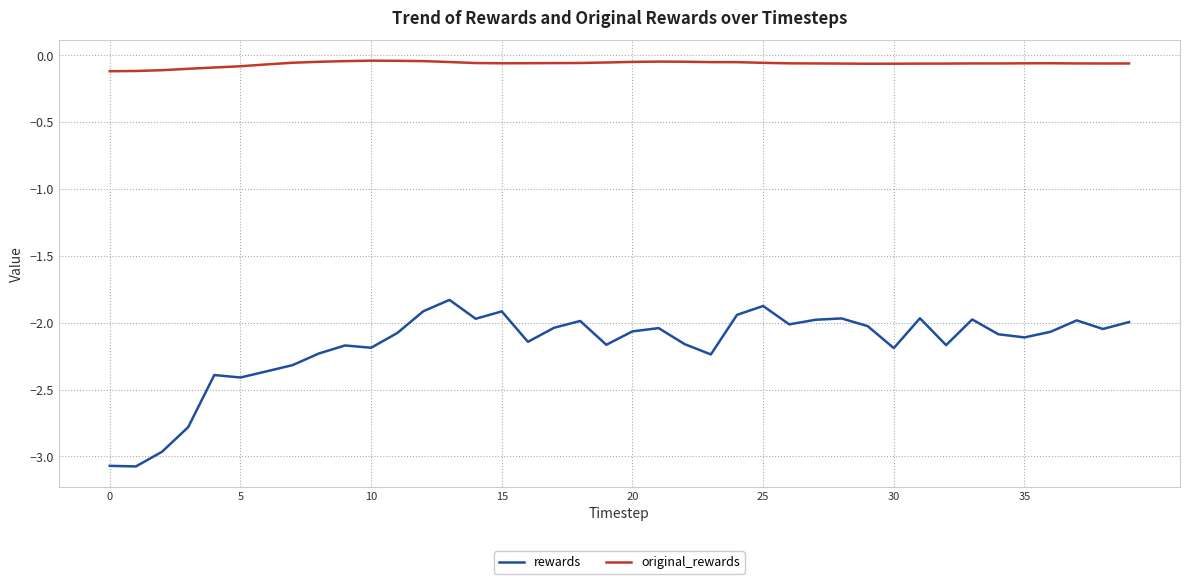

What are all the series names shown in the legend?

rewards, original_rewards